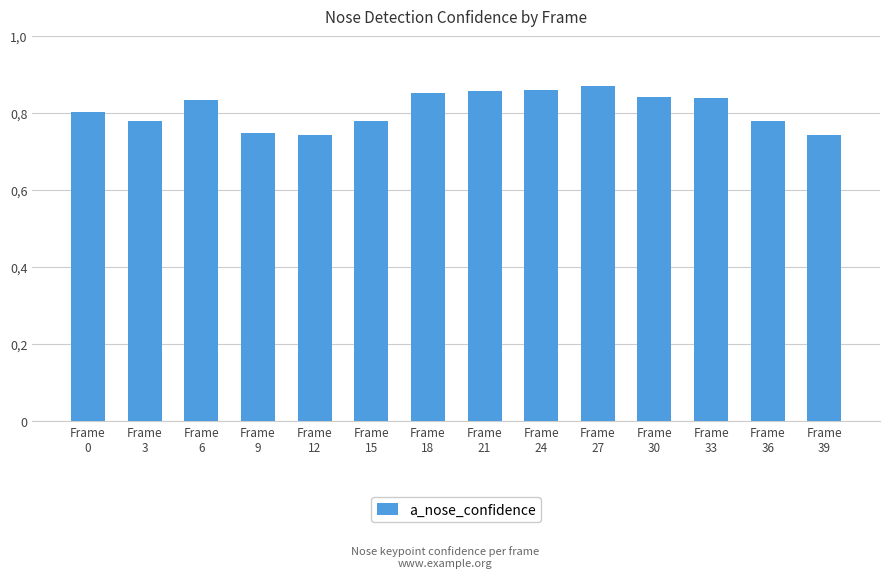

How many values are between 0 and 1?

14